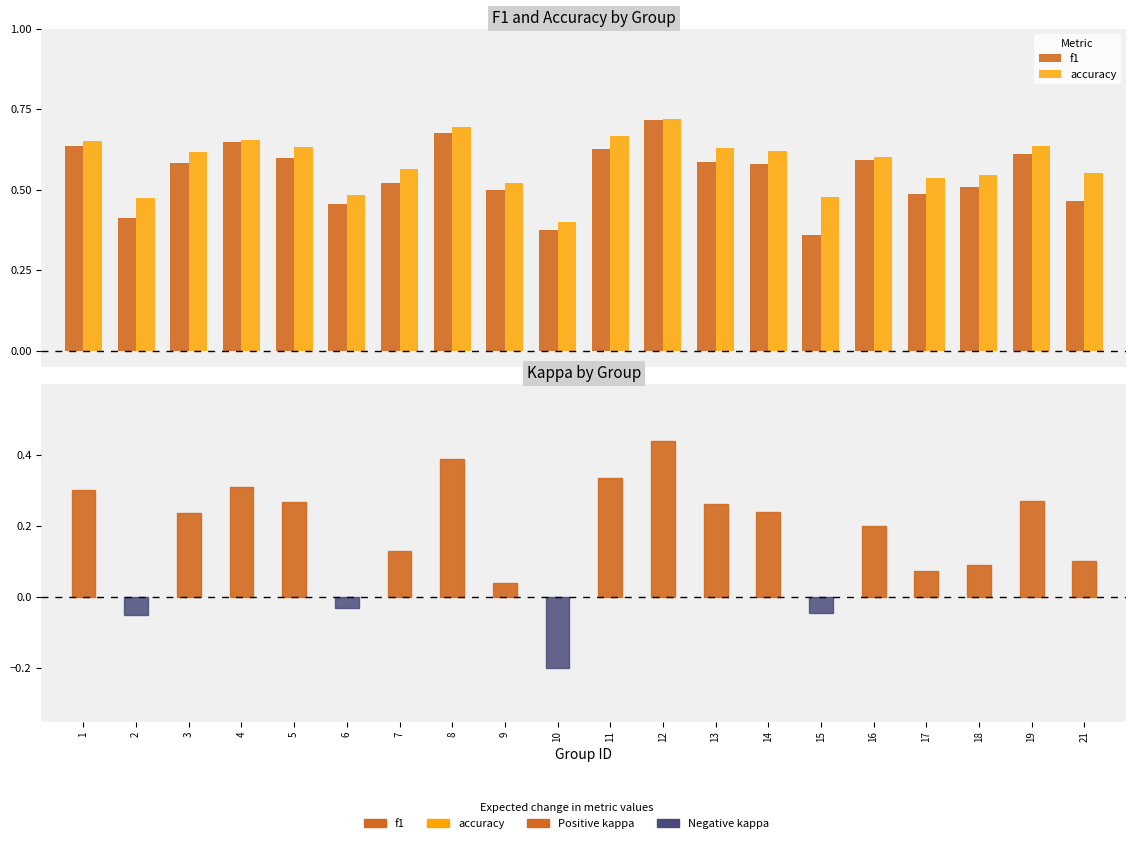

Reading left to right, extract all data points from this chart.

f1: 1=0.6	2=0.4	3=0.6	4=0.6	5=0.6	6=0.5	7=0.5	8=0.7	9=0.5	10=0.4	11=0.6	12=0.7	13=0.6	14=0.6	15=0.4	16=0.6	17=0.5	18=0.5	19=0.6	21=0.5
accuracy: 1=0.7	2=0.5	3=0.6	4=0.7	5=0.6	6=0.5	7=0.6	8=0.7	9=0.5	10=0.4	11=0.7	12=0.7	13=0.6	14=0.6	15=0.5	16=0.6	17=0.5	18=0.5	19=0.6	21=0.6
kappa: 1=0.3	2=-0.1	3=0.2	4=0.3	5=0.3	6=-0.0	7=0.1	8=0.4	9=0.0	10=-0.2	11=0.3	12=0.4	13=0.3	14=0.2	15=-0.0	16=0.2	17=0.1	18=0.1	19=0.3	21=0.1